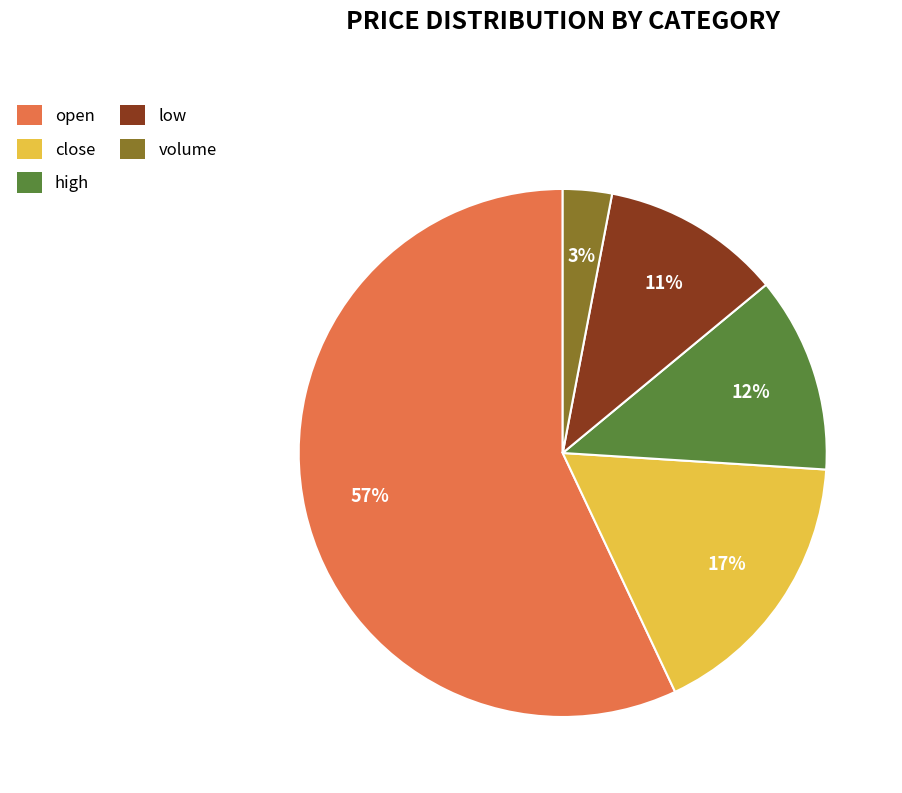

What percentage is the open slice, to the nearest percent?

57%